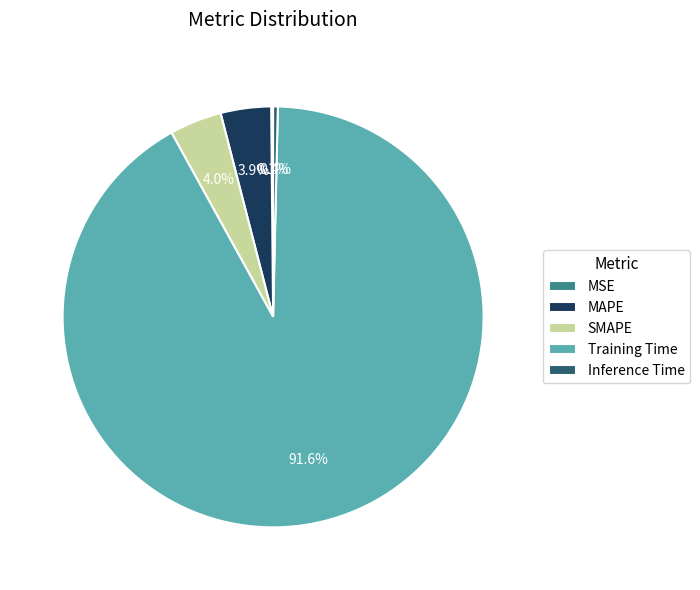

Combined, what portion of the pie is Training Time and MAPE?

95.5%